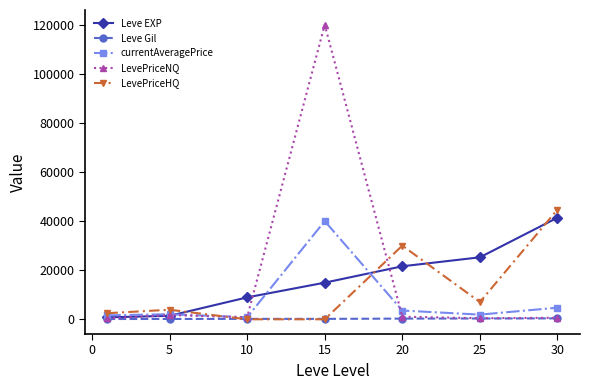

True or false: Leve EXP has more than 0 interior local peaks.

False